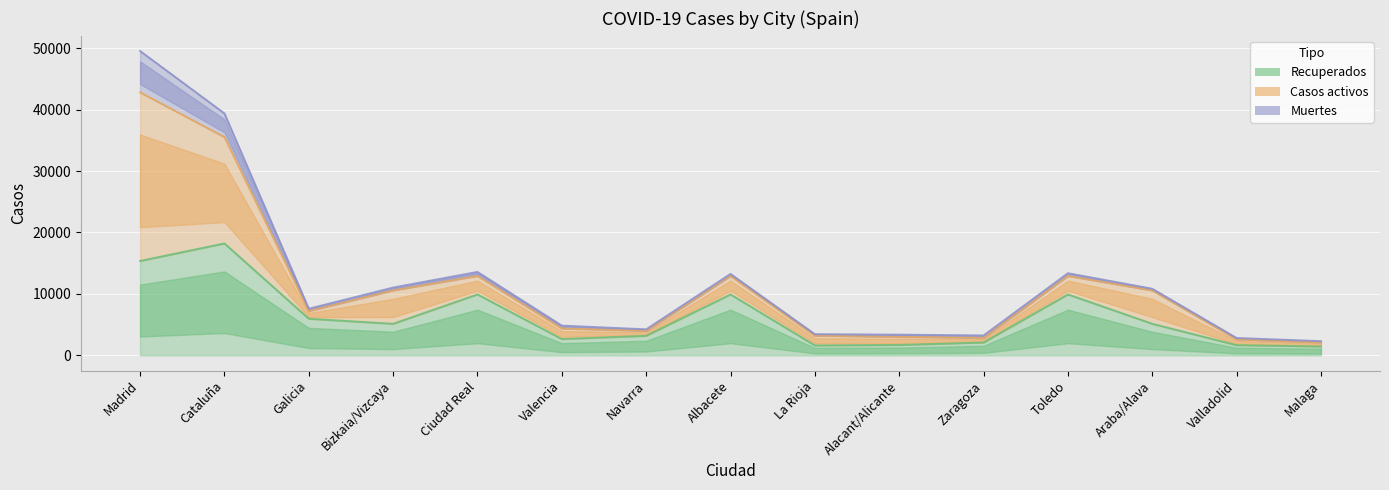

What is the sum of all Casos activos values?

73619